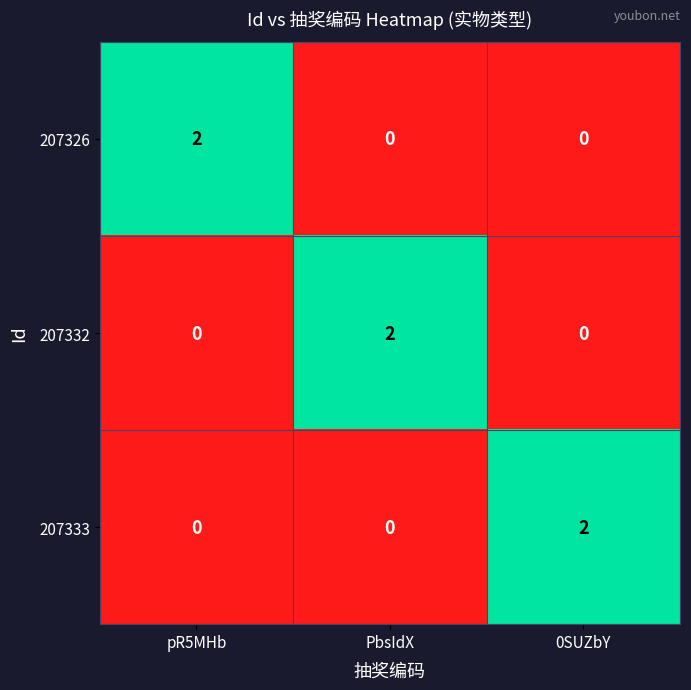

How many 207333 values are between 0 and 2?

3